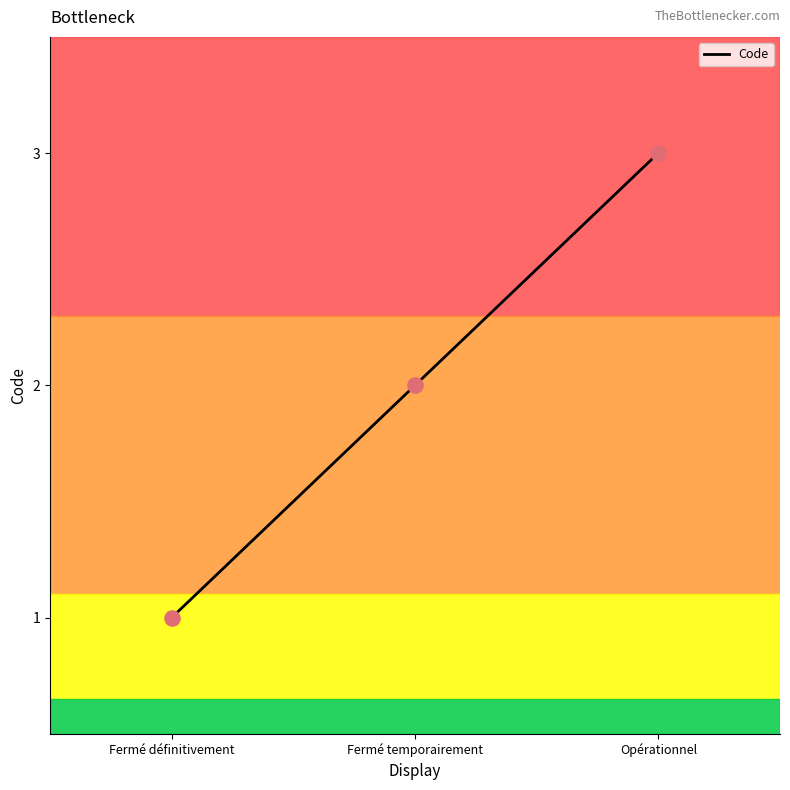

Approximately how many times larger is the value at Fermé temporairement compared to Opérationnel?

0.7